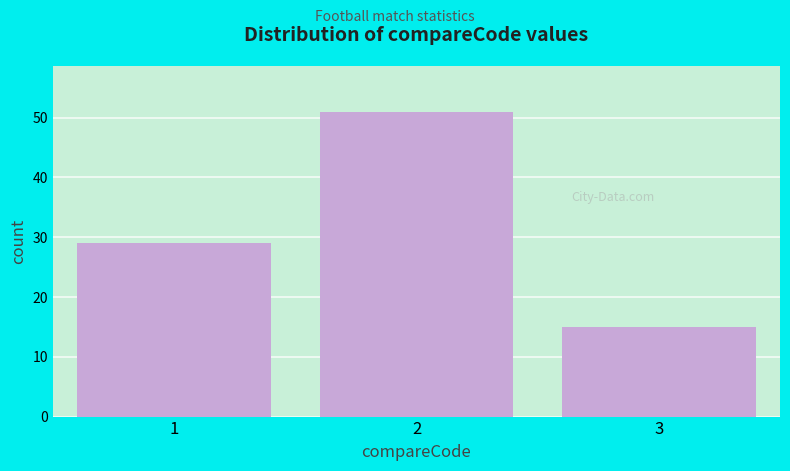

Reading right to left, transcribe all the data shown in this chart.

15	51	29